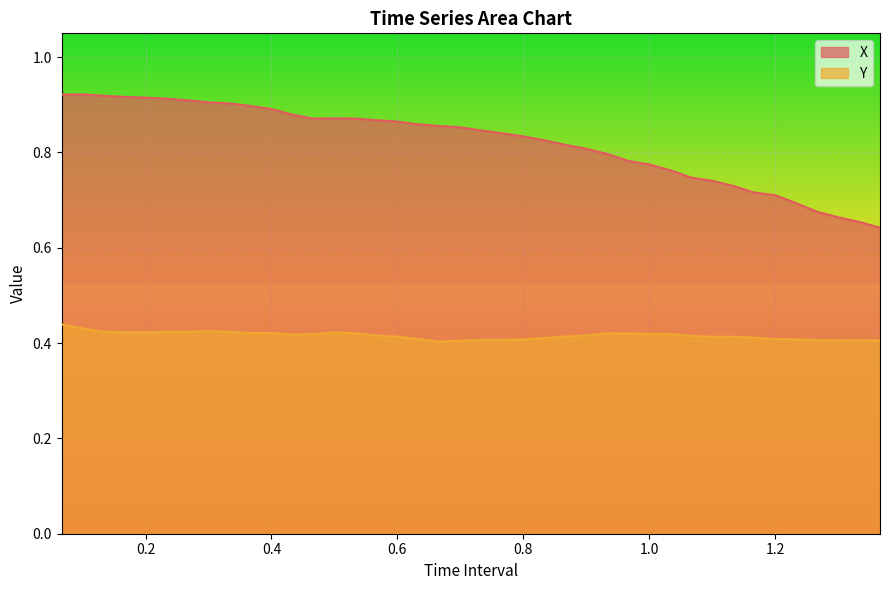

At which label is X closest to 0?

1.366666666666668